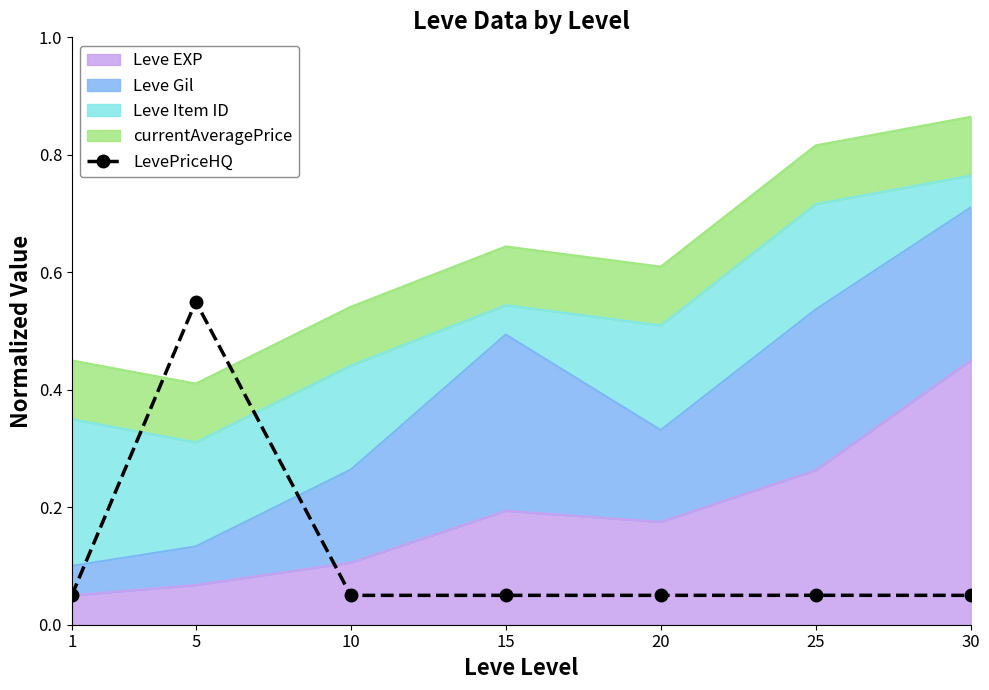

What is the maximum value shown in the chart?

0.6